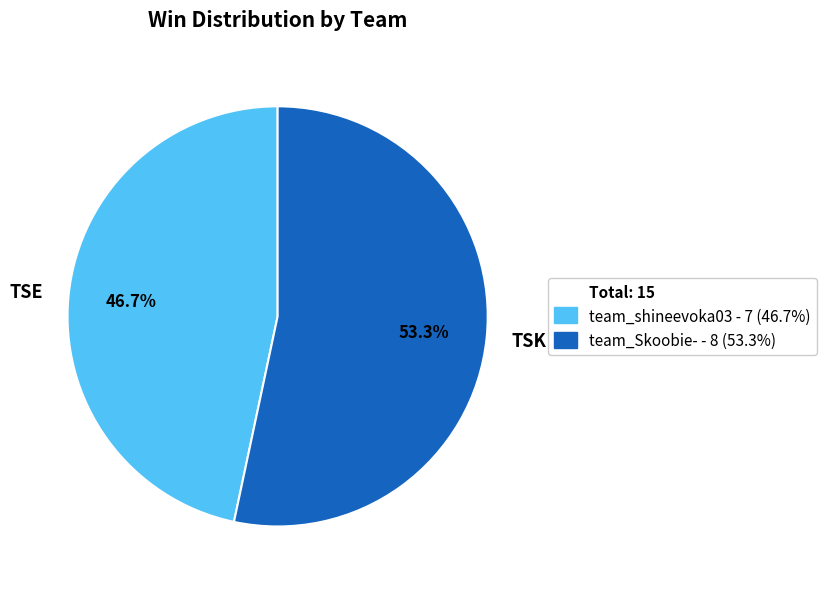

Is there any slice that represents more than half of the pie?

Yes